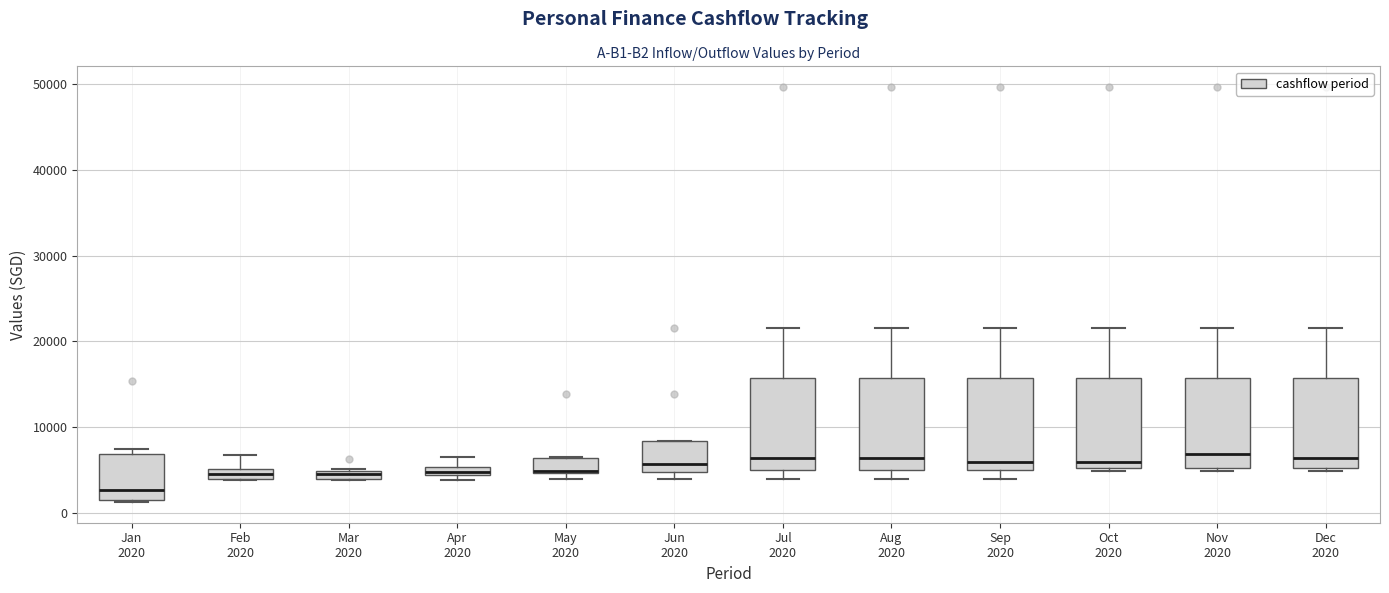

Where does the upper whisker of the box for Apr 2020 end on the y-axis? The values are not printed on the chart, so give them approximately, as read against the axis.

7000